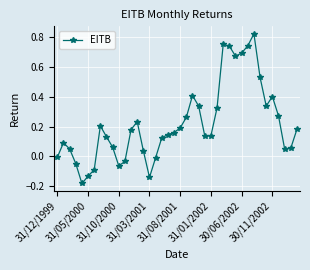

True or false: the data has more than 1 interior local peaks.

True